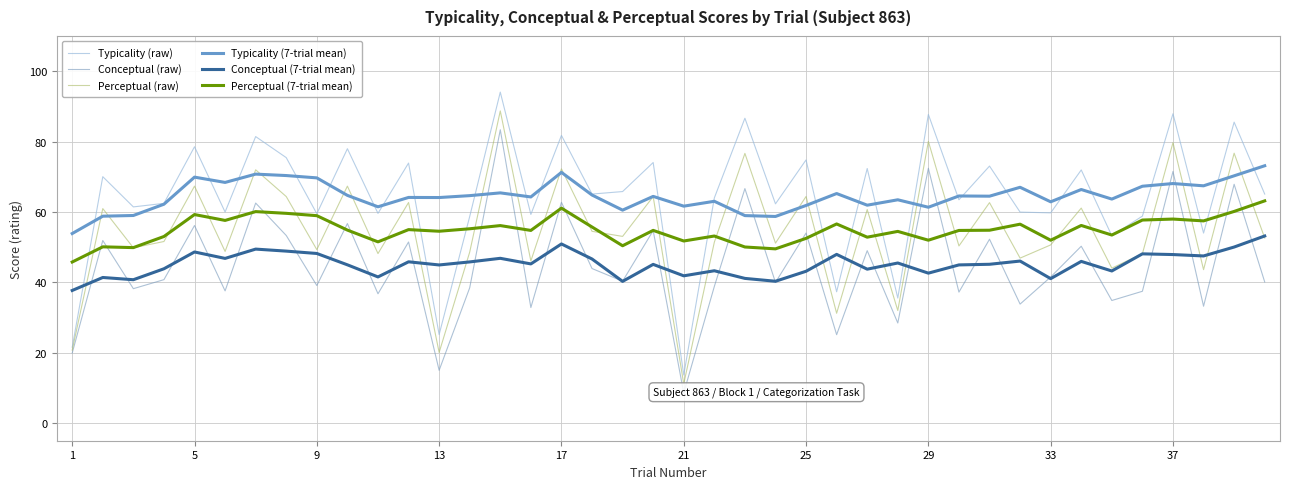

What are all the series names shown in the legend?

Typicality (raw), Conceptual (raw), Perceptual (raw), Typicality (7-trial mean), Conceptual (7-trial mean), Perceptual (7-trial mean)